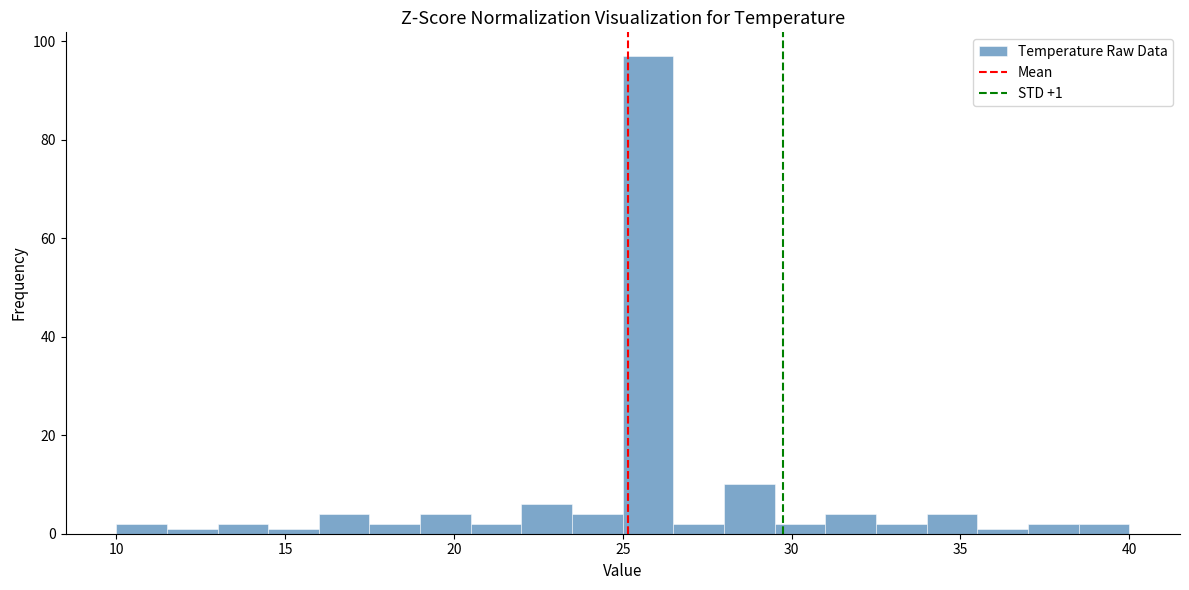

Around what value on the x-axis is the tallest bar? Give the approximate position of its centre, as read against the axis.

26.0